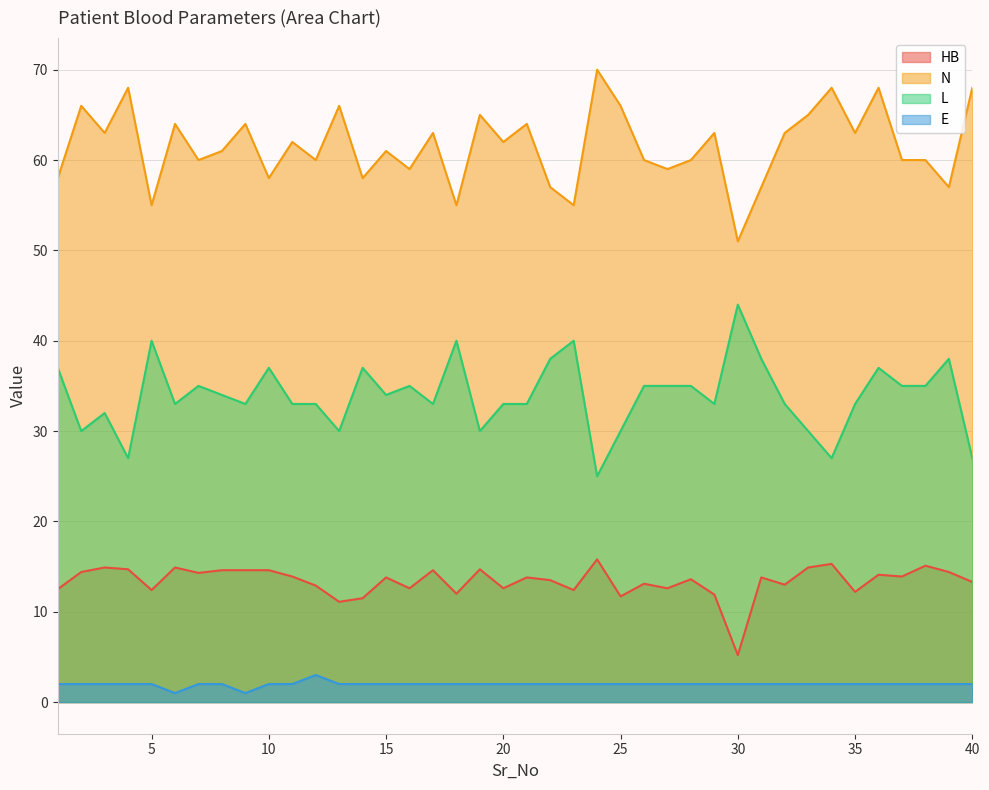

True or false: L has more than 1 interior local peaks.

True